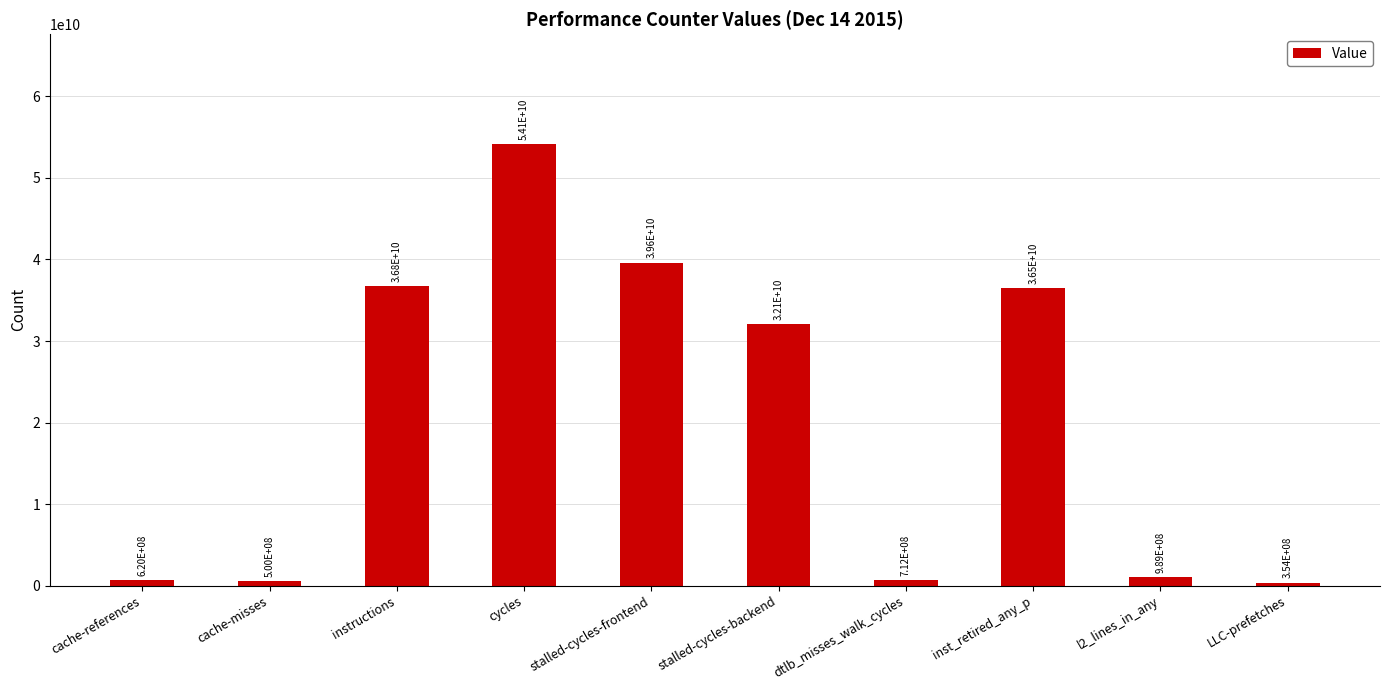

What is the difference between the values at stalled-cycles-frontend and inst_retired_any_p?

3120101697